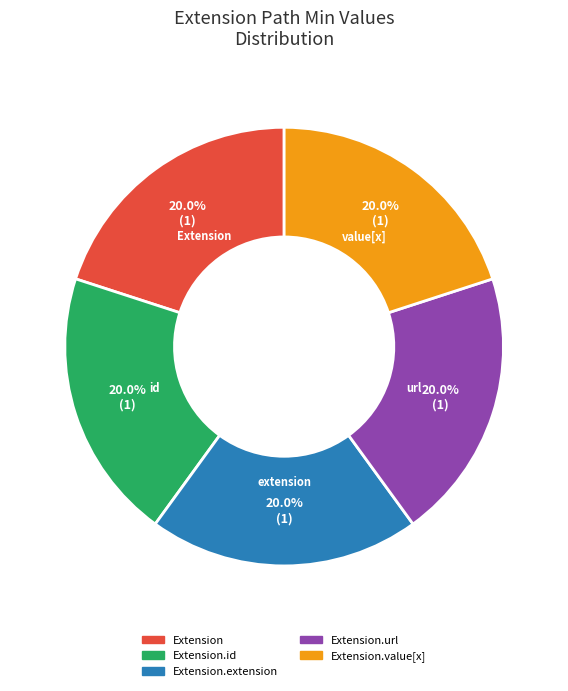

Does any single category account for the majority?

No